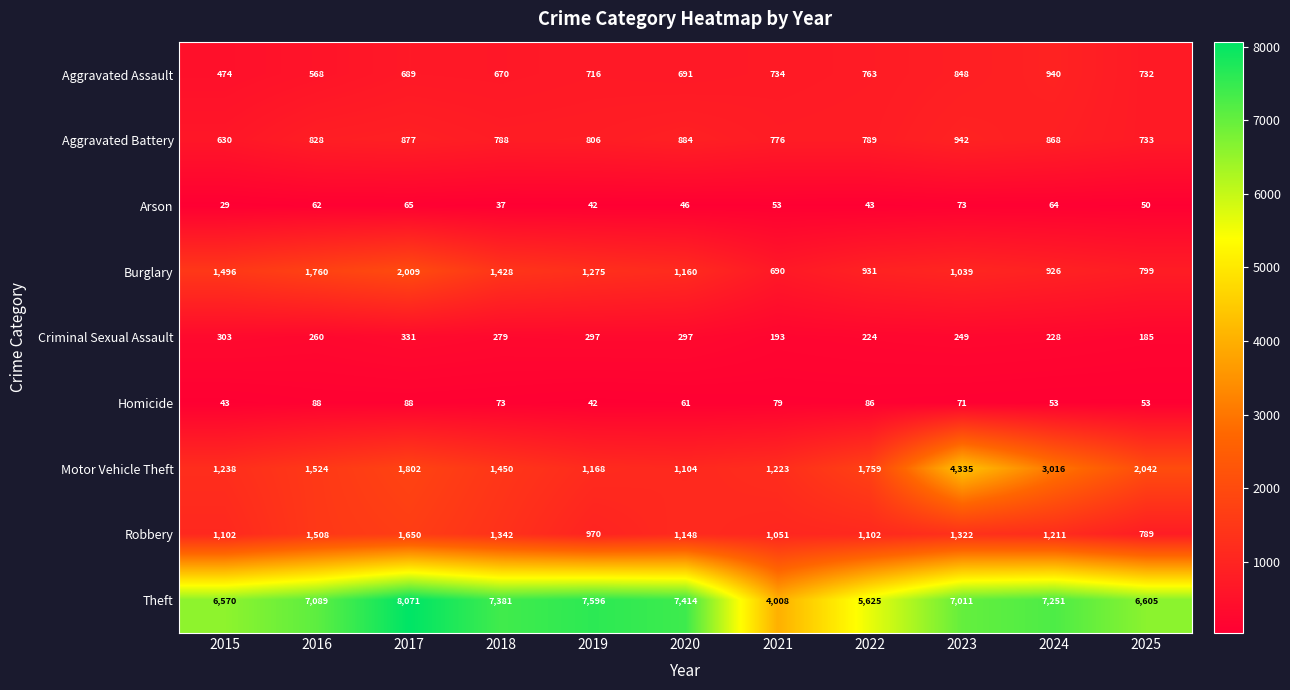

The value of Aggravated Assault at 2025 is 1022. True or false?

False